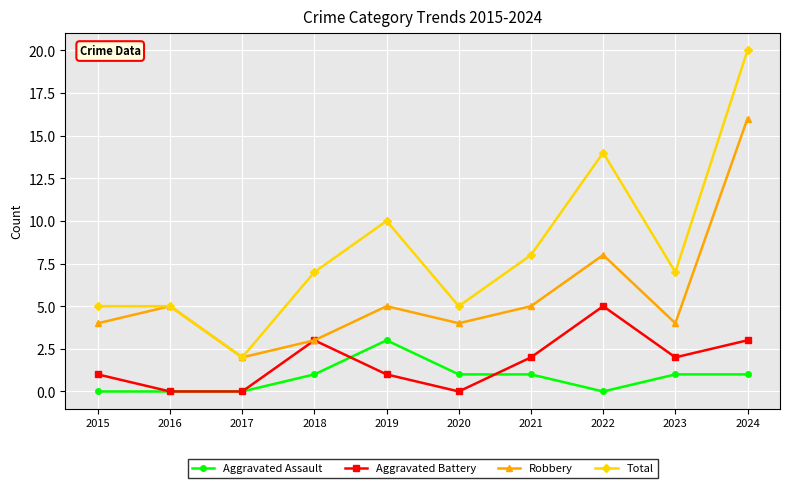

How many values in the Aggravated Battery series are below 2?

5